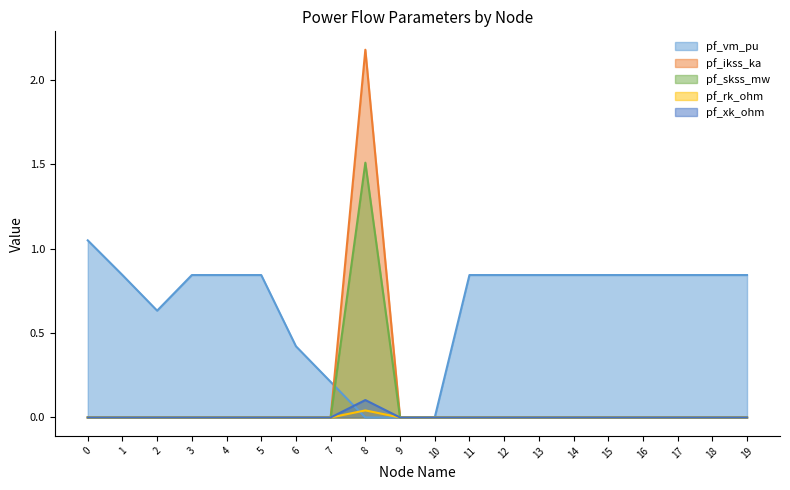

At which category is the sum across all series the highest?

8